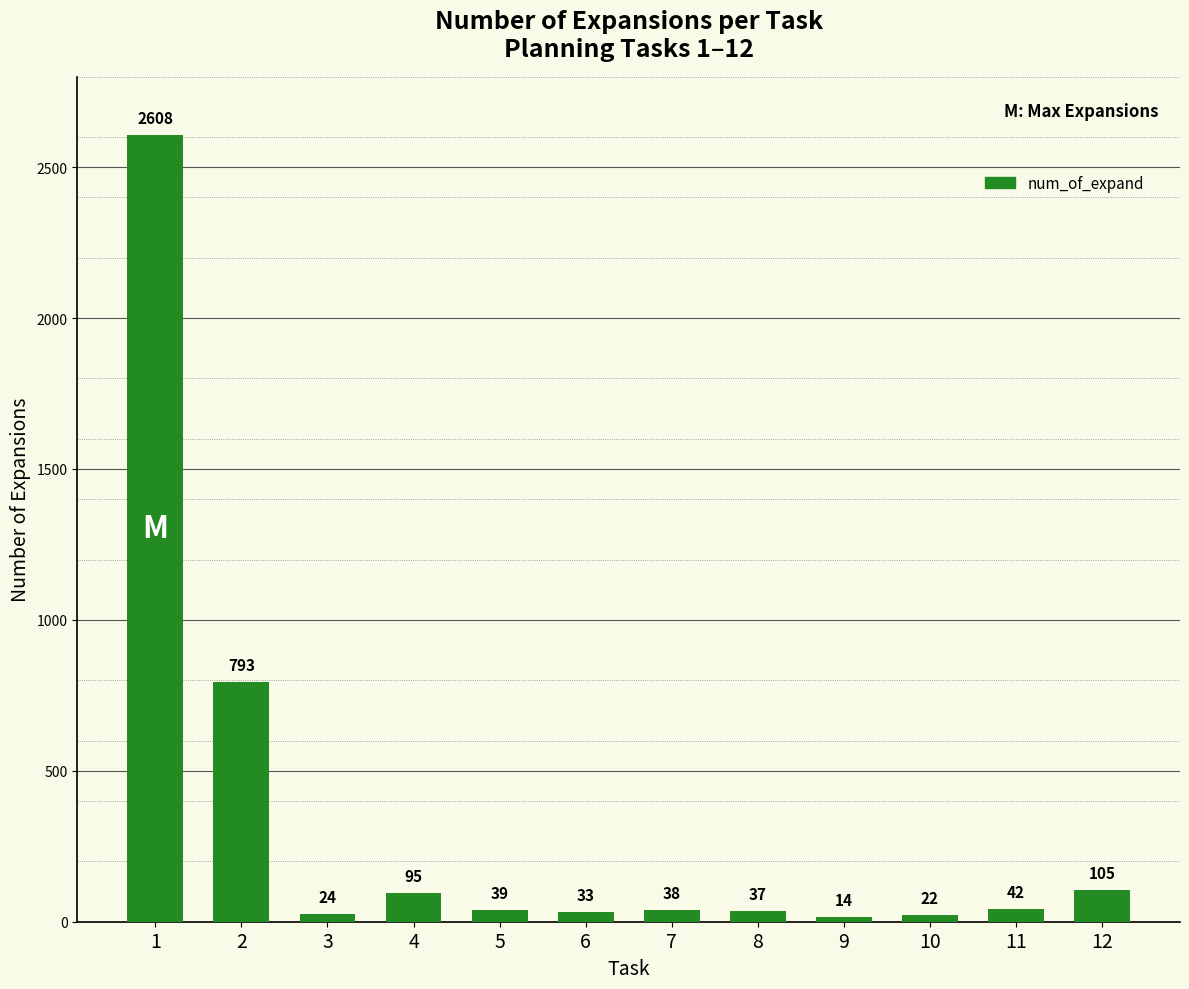

List the labels in order of value, smallest first.

9, 10, 3, 6, 8, 7, 5, 11, 4, 12, 2, 1